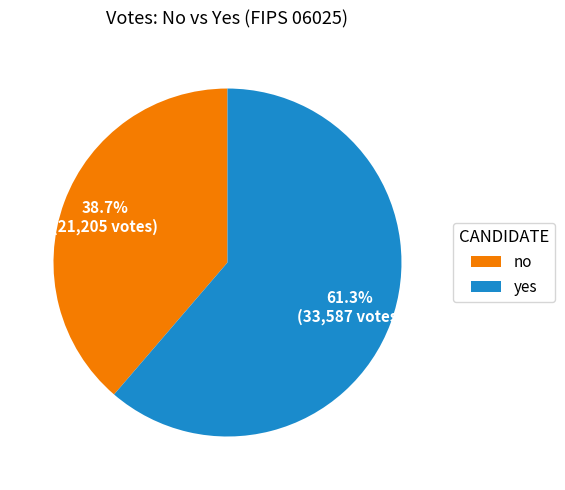

Which has a higher value, no or yes?

yes